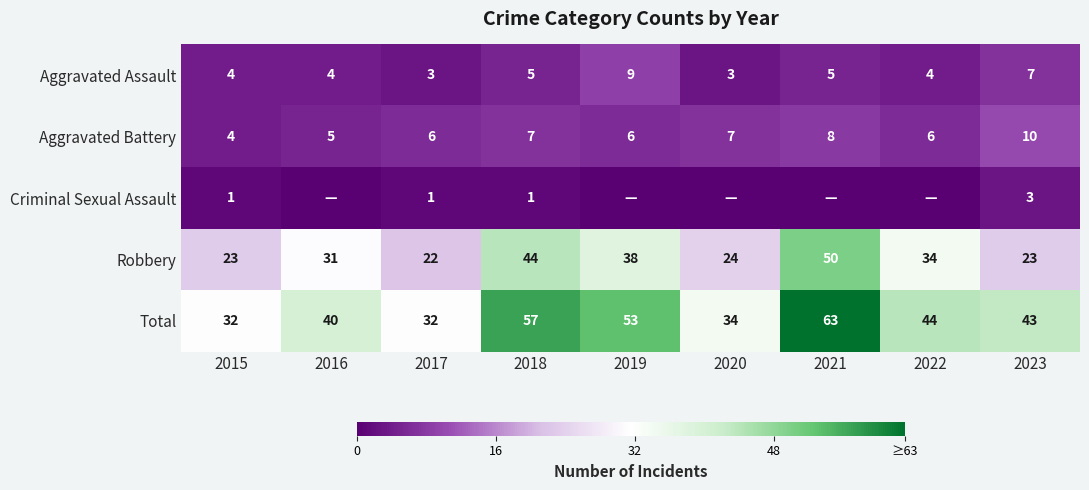

Which has a higher value, 2017 or 2019?

2019